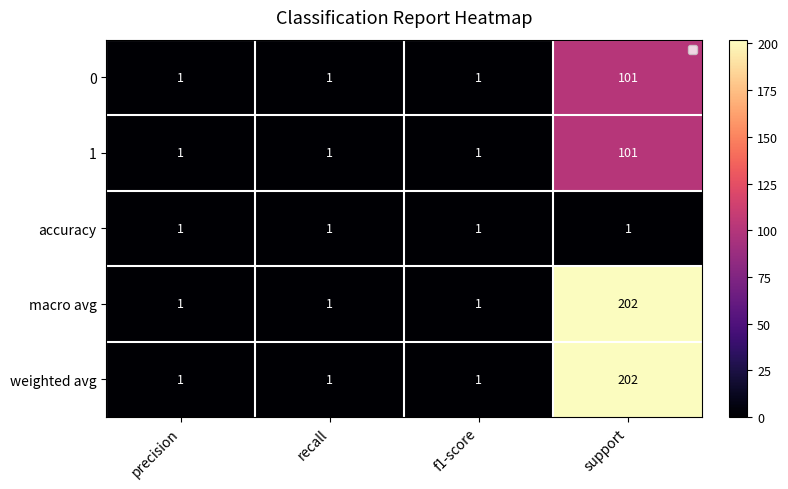

The value of 0 at support is 101. True or false?

True